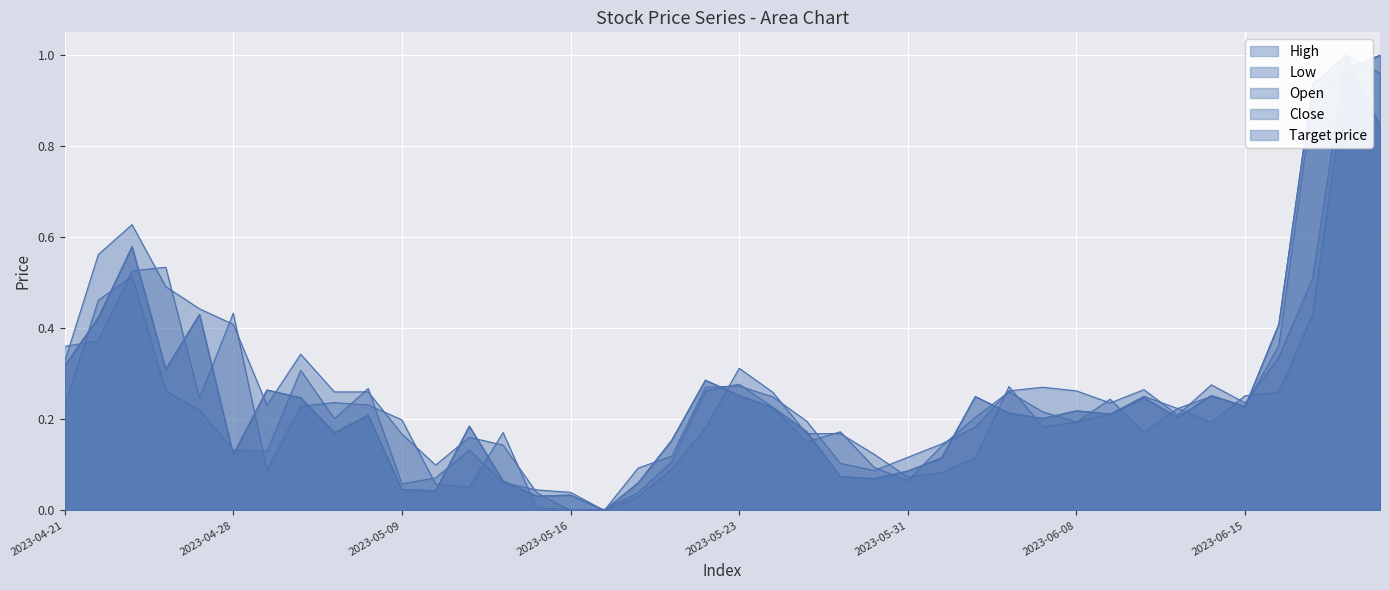

At which label does Open reach its minimum?

2023-05-17